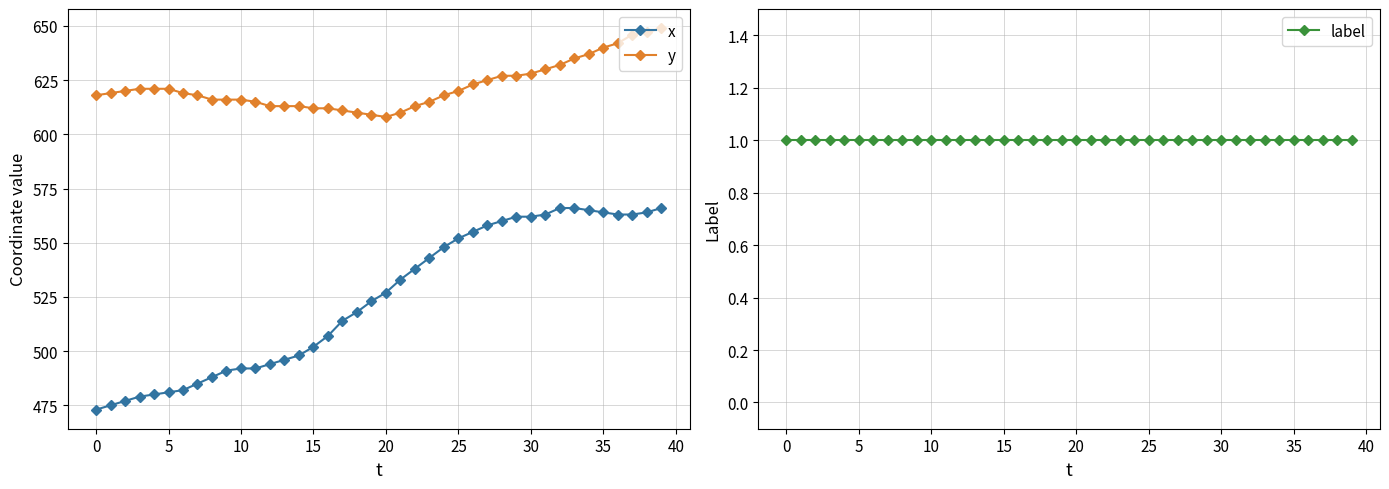

Is it true that x equals 319 at 20?

False